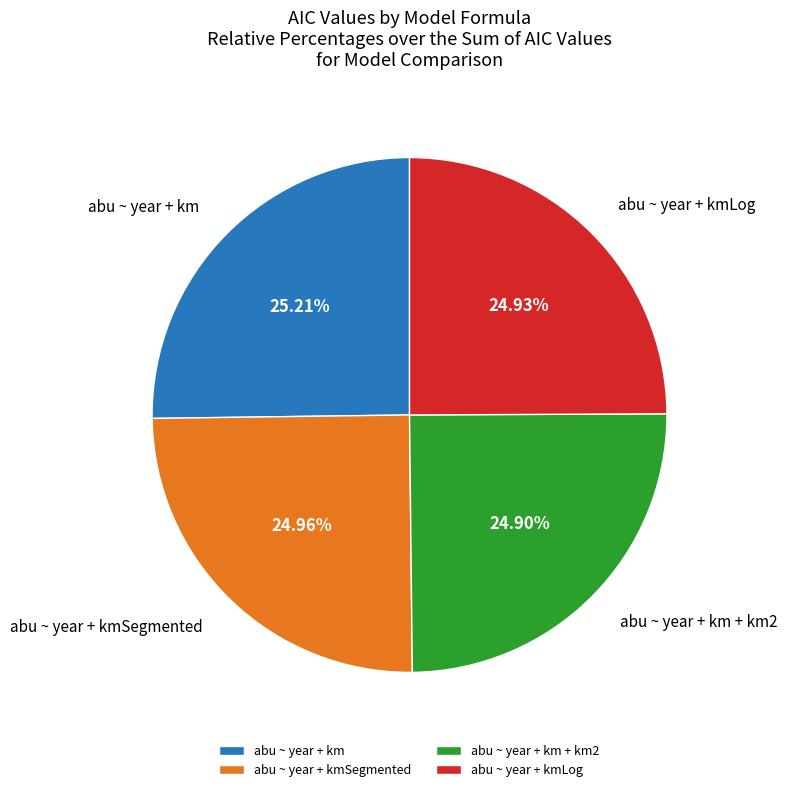

How much of the chart is everything except abu ~ year + km + km2?

75.1%